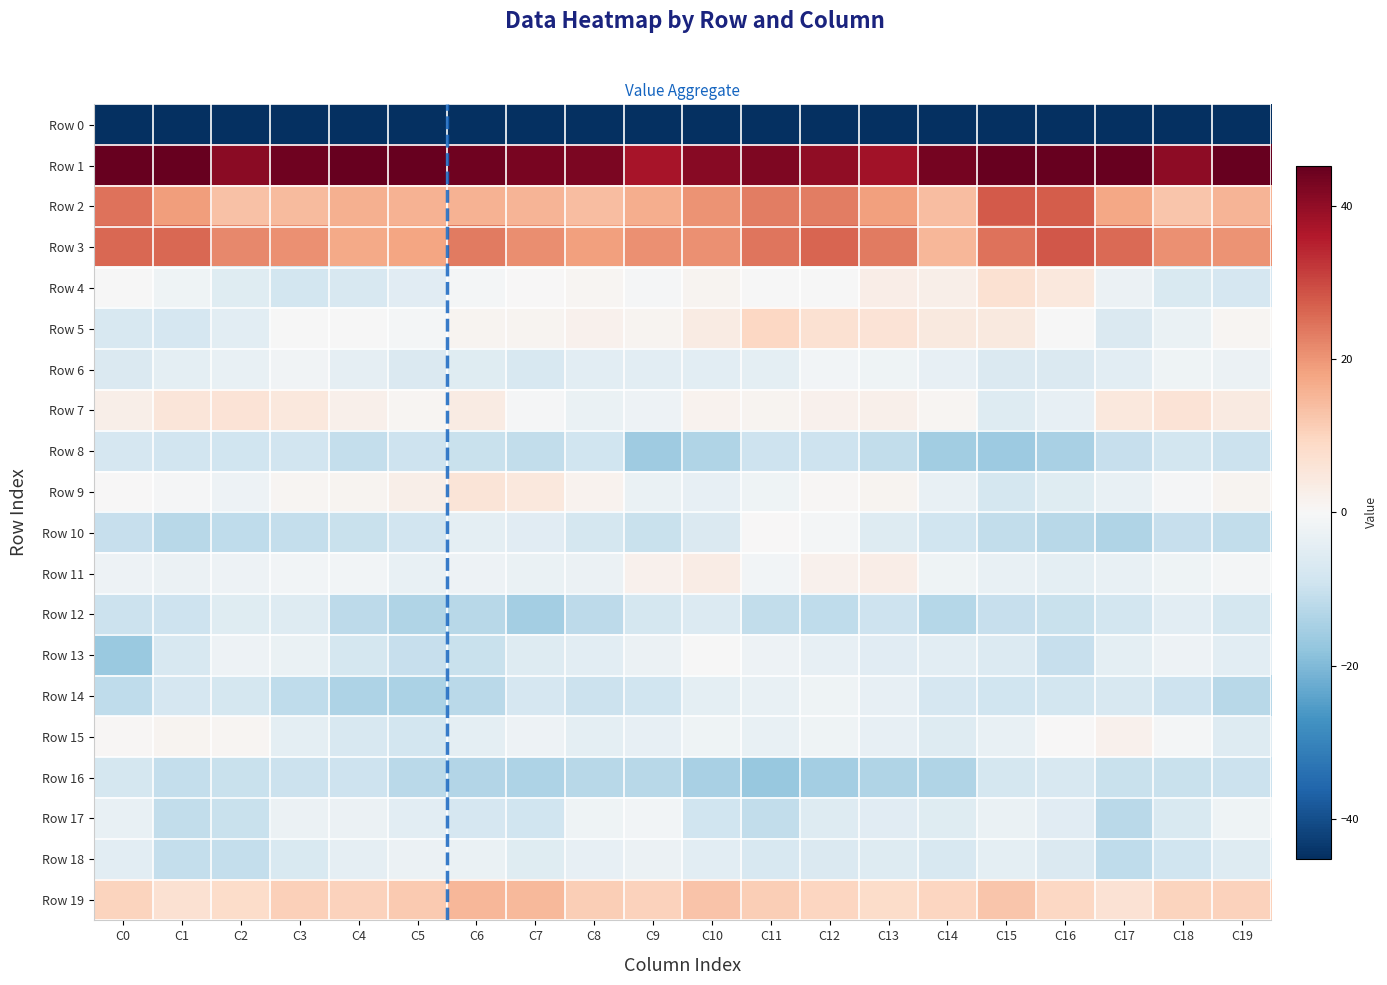

What is the total value across all series at C2?

-204.8